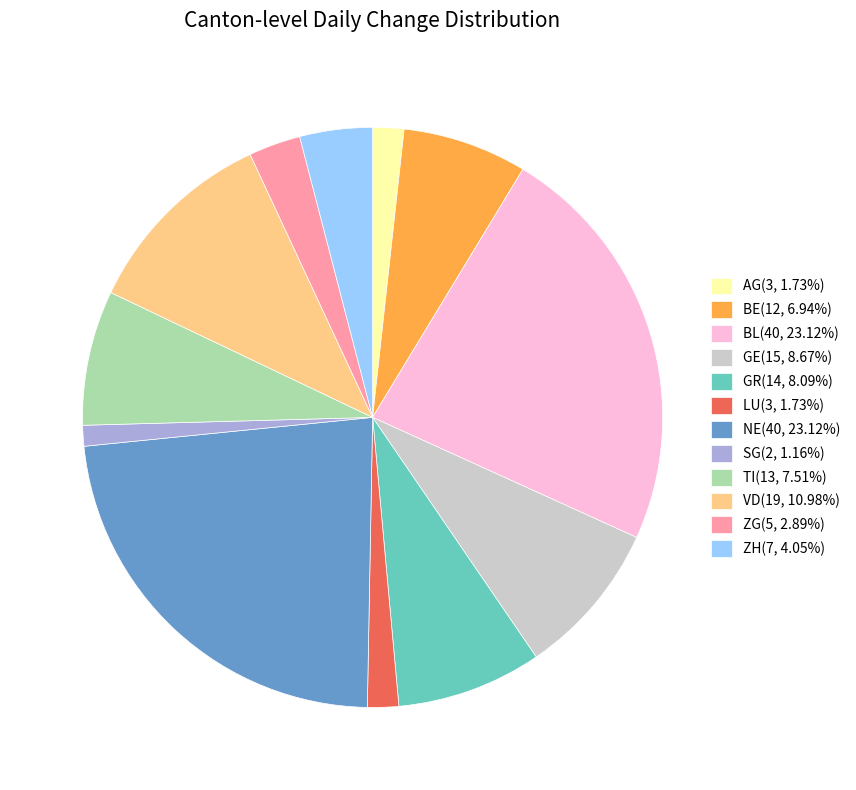

Is there any slice that represents more than half of the pie?

No